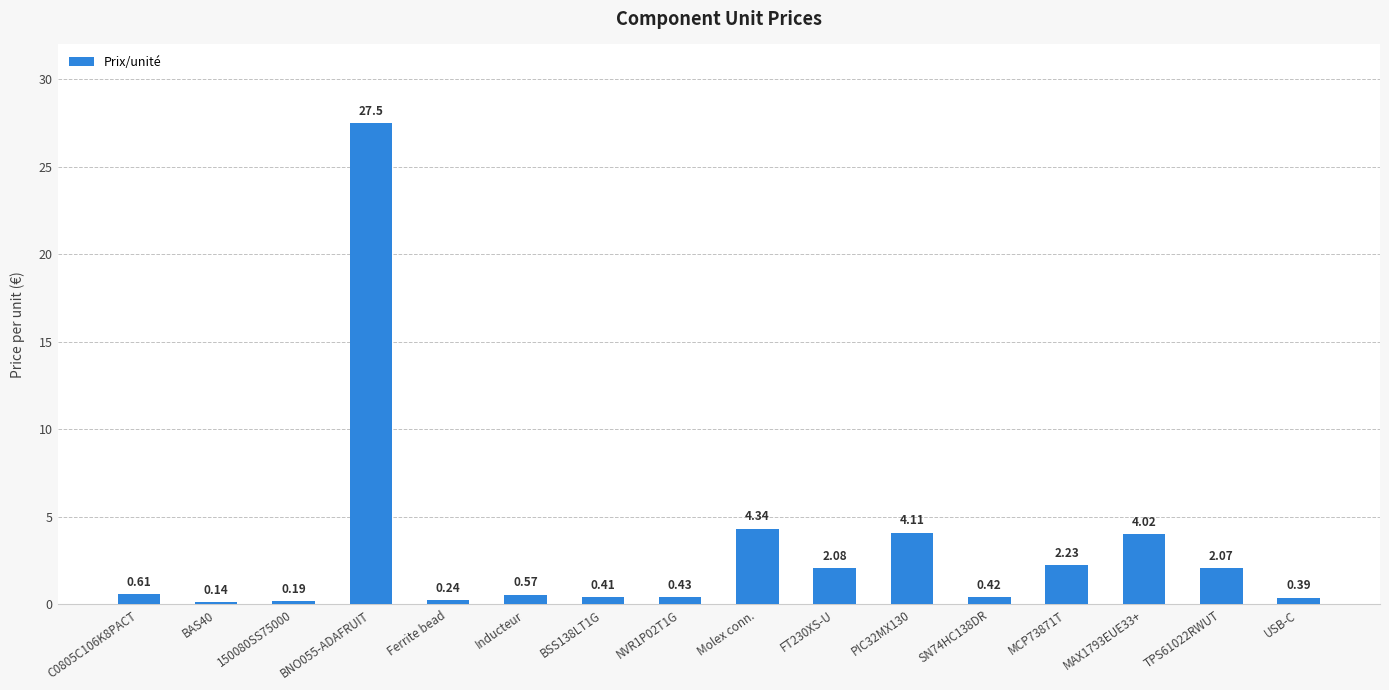

What is the change in value from BNO055-ADAFRUIT to FT230XS-U?

-25.4